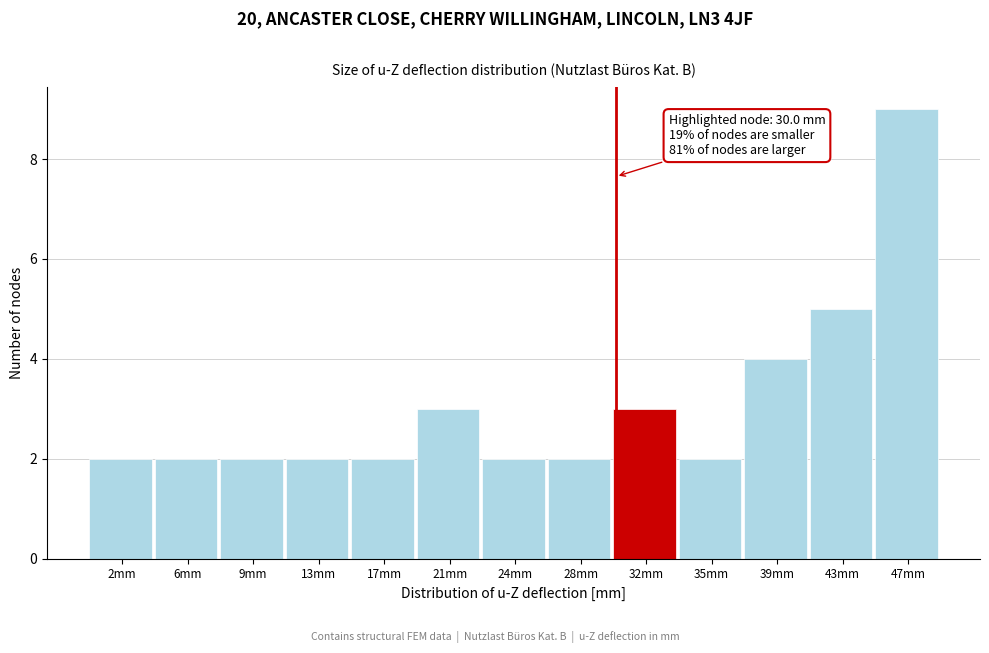

Over which range of the x-axis is the bar tallest?

45.0 to 48.5